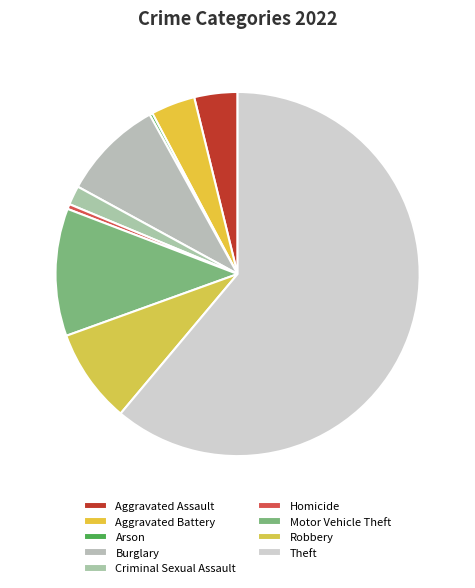

What is the total percentage of Criminal Sexual Assault and Theft?

62.8%